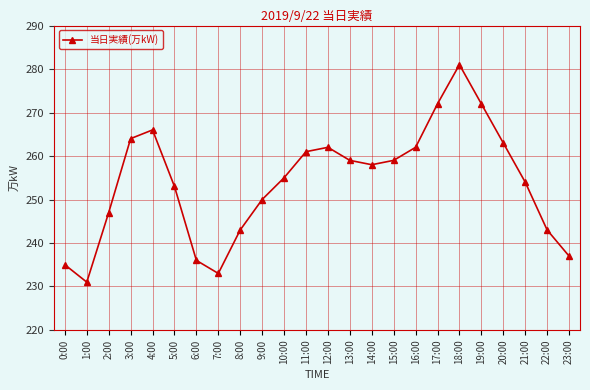

What is the label of the 1st point from the left?

0:00